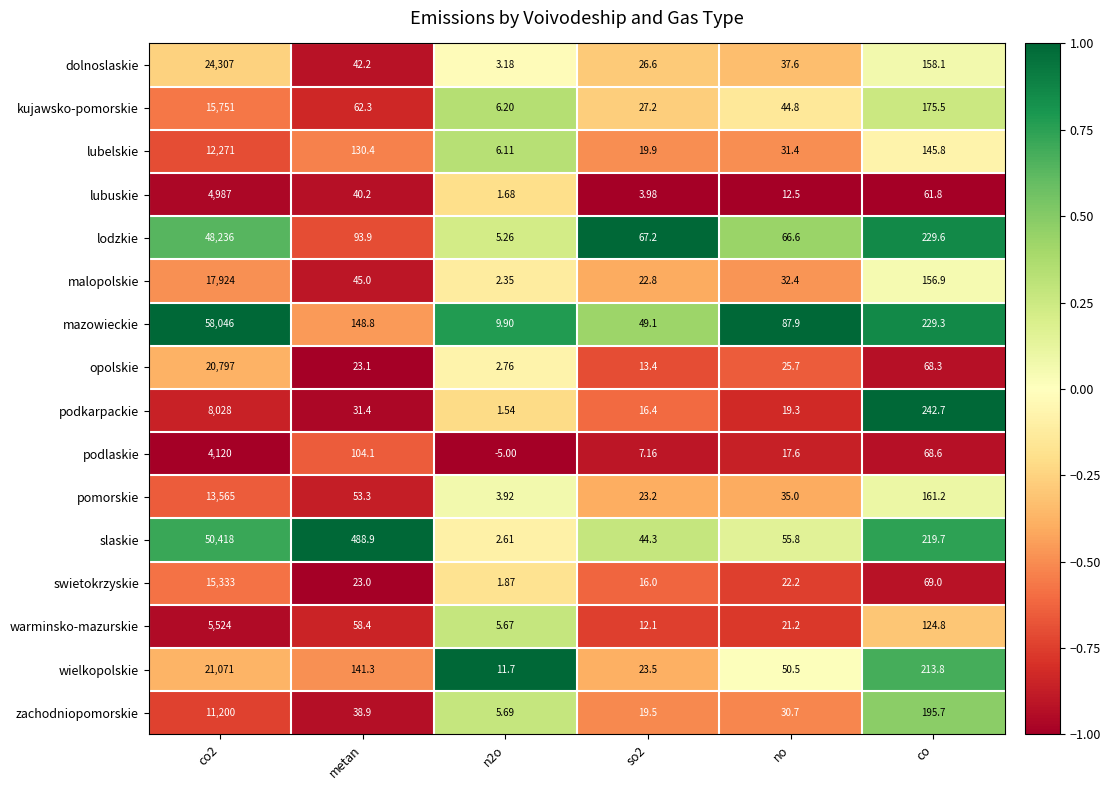

Which series has the widest spread of values?

mazowieckie